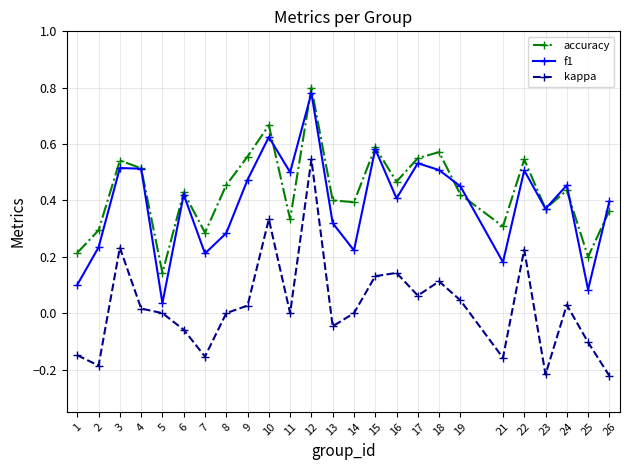

How many interior local valleys does the f1 series have?

8